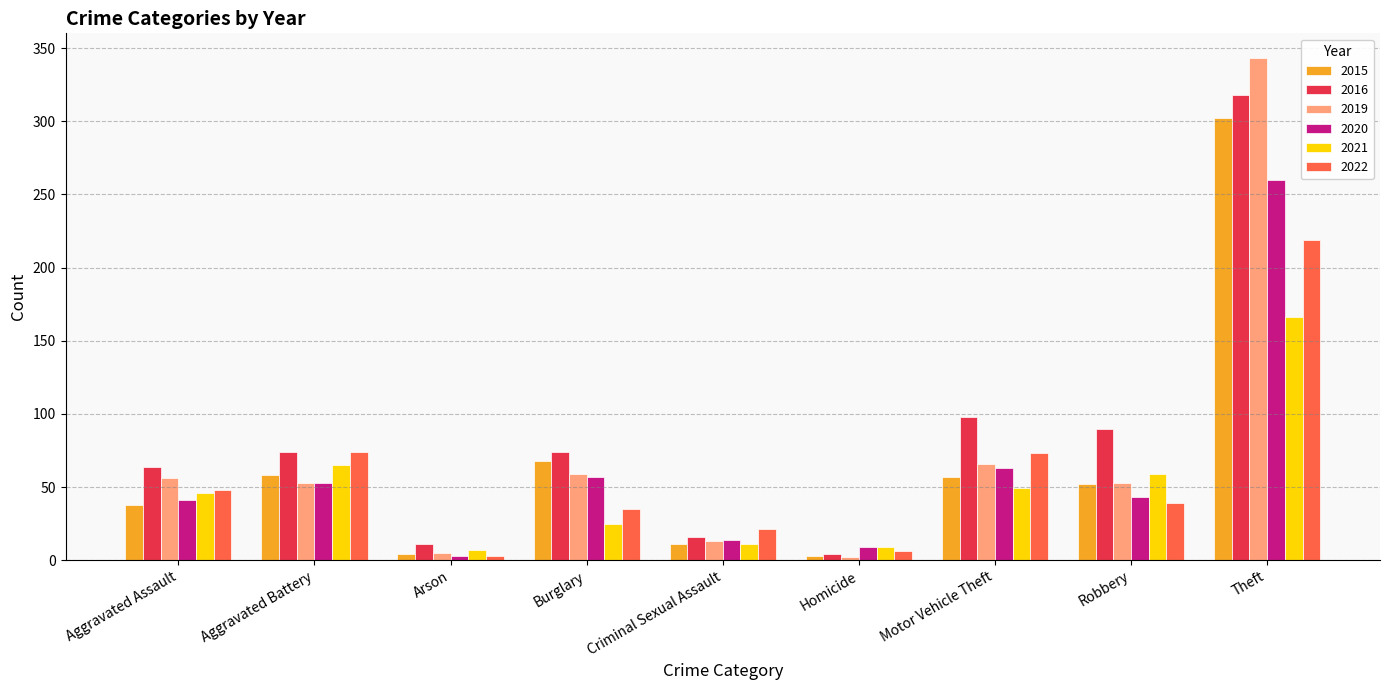

What is the highest value of the 2020 series?

260